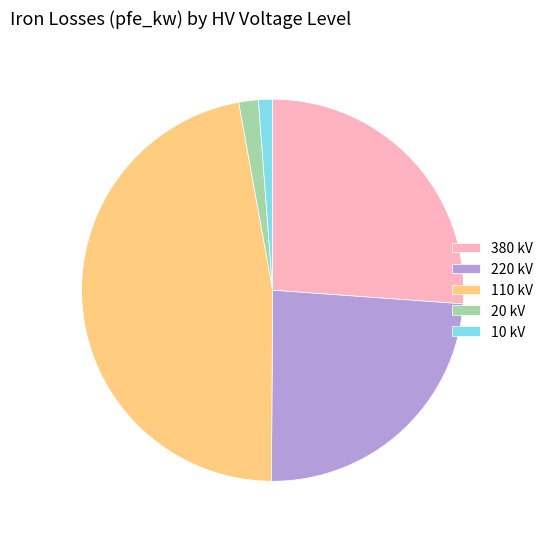

Do 10 kV and 220 kV together represent more than half of the pie?

No